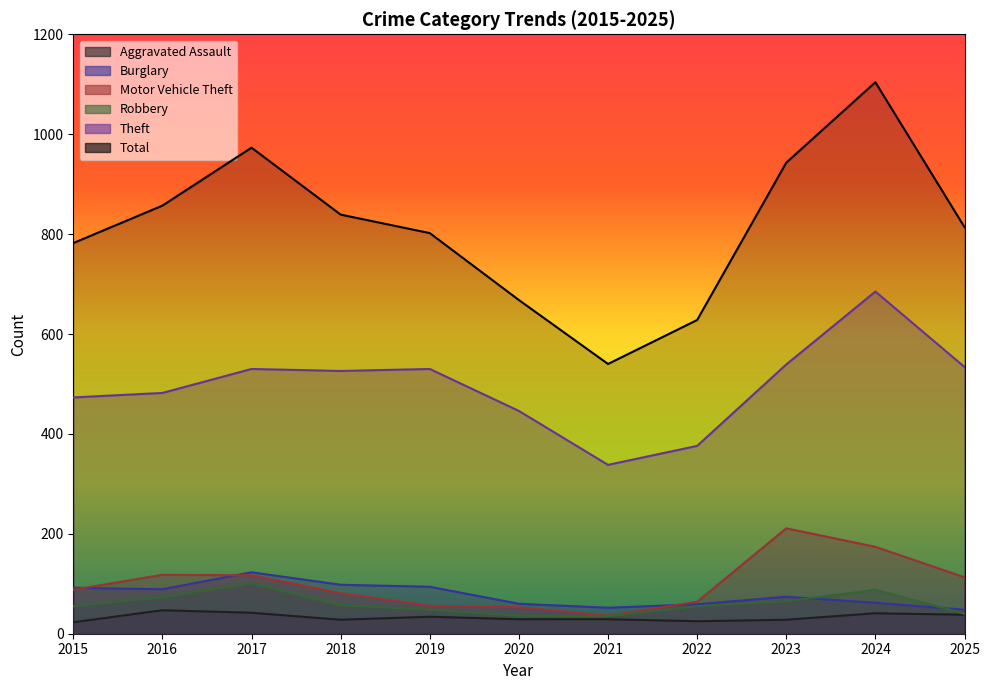

In Aggravated Assault, how many points are lower than both neighbors (excluding endpoints)?

2